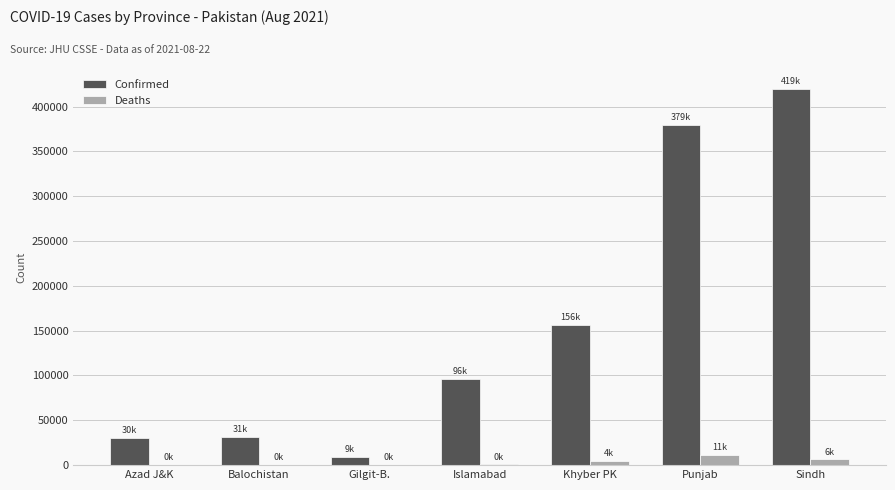

What is the difference between the Deaths values at Punjab and Balochistan?

11192